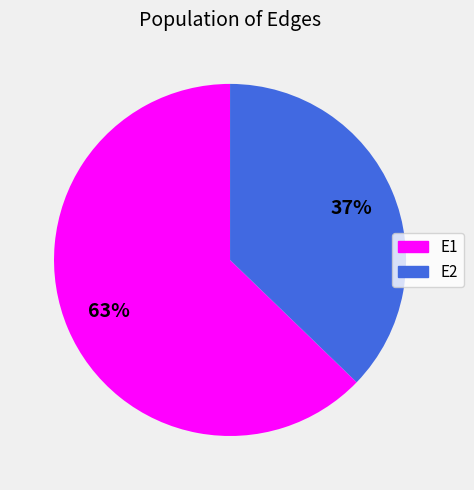

Count the number of slices in the pie.

2